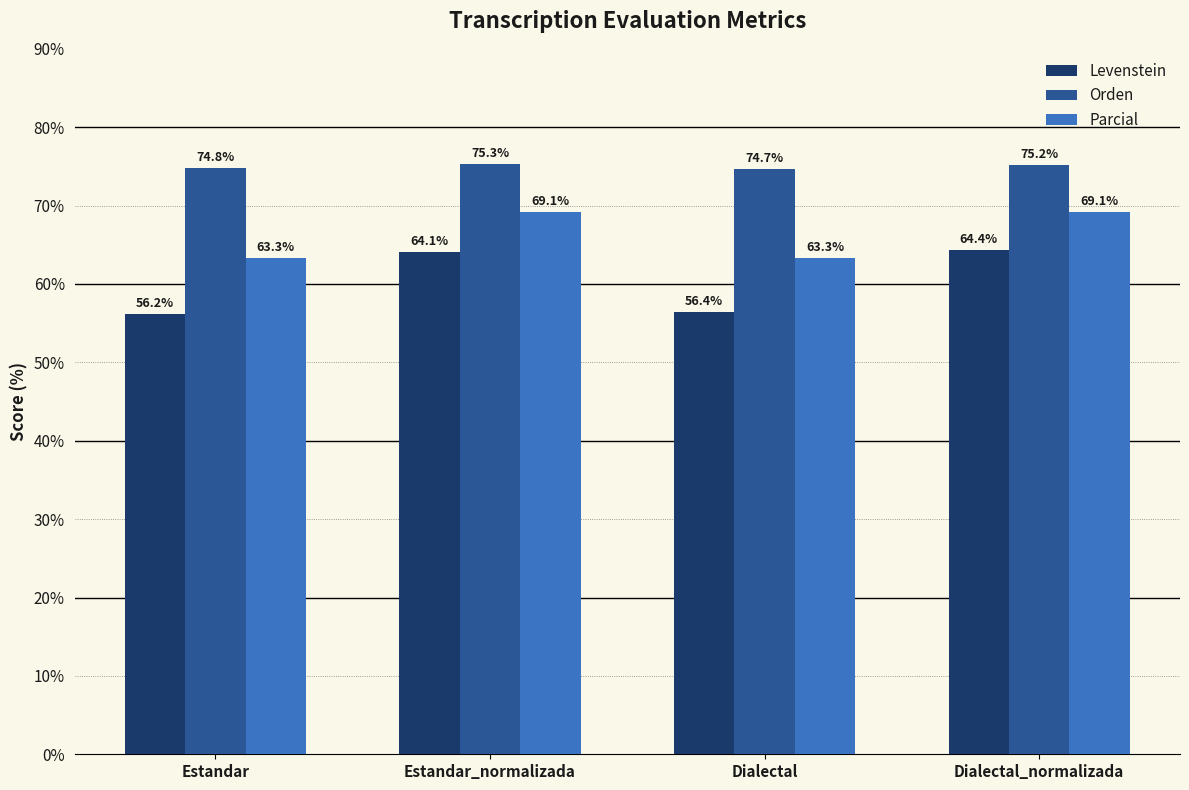

What is the value of the Levenstein bar at the 2nd from the left?

64.1